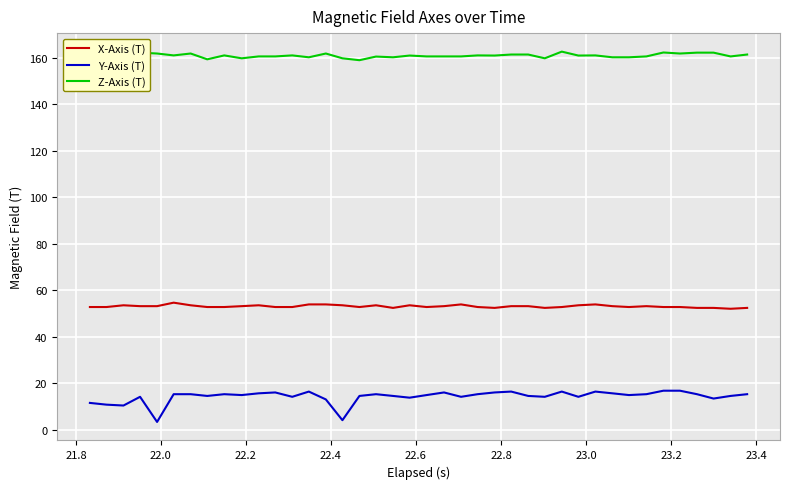

List the series in order of their peak value, lowest first.

Y-Axis (T), X-Axis (T), Z-Axis (T)